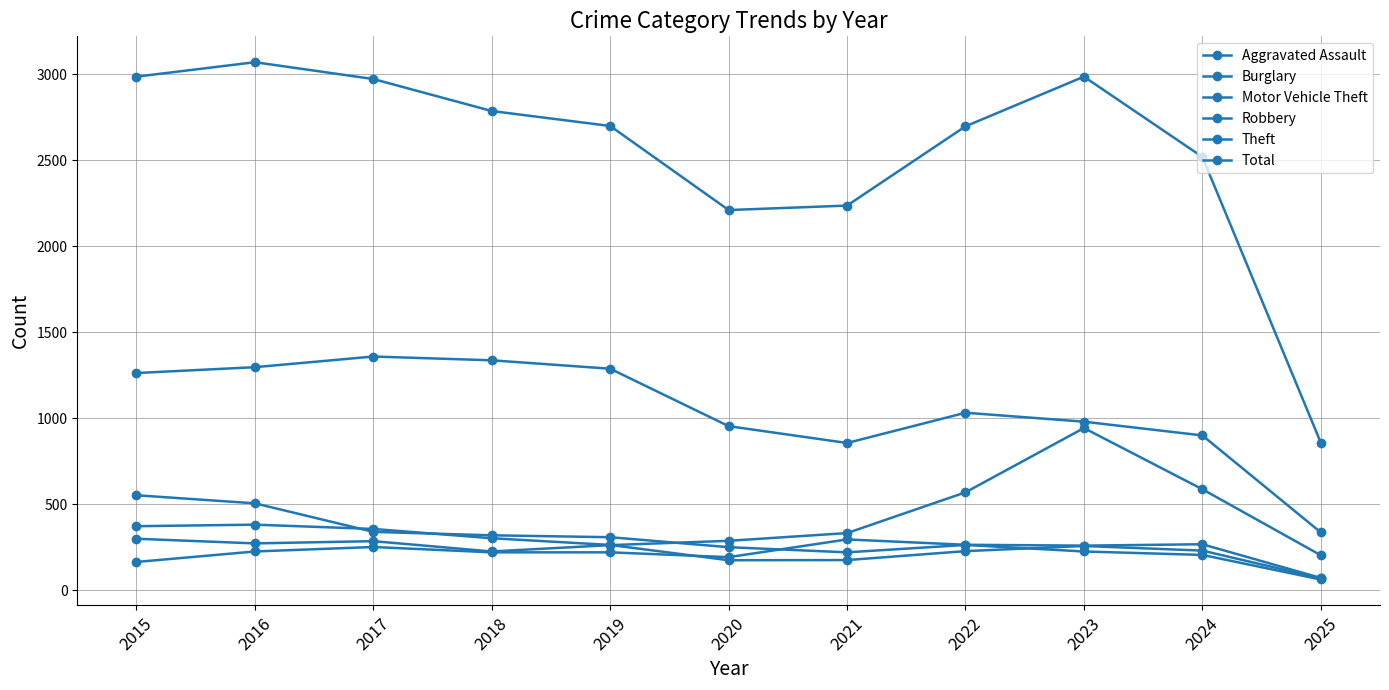

Does the chart have visible grid lines?

Yes